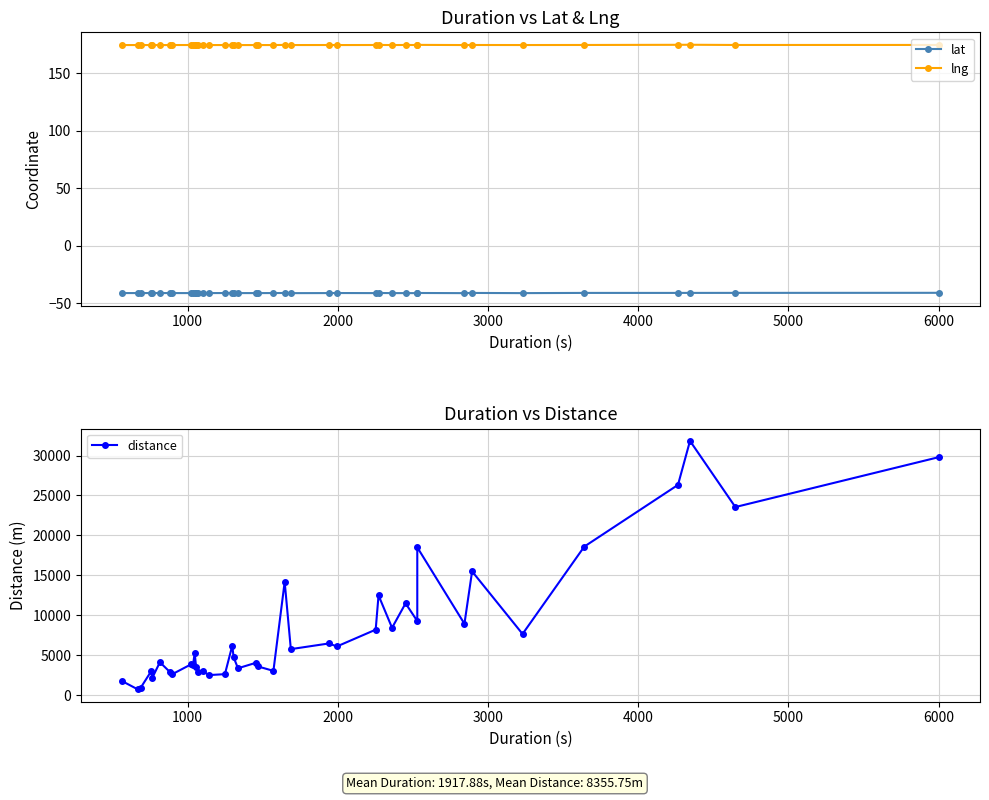

What is the average value of the lng series?

174.8